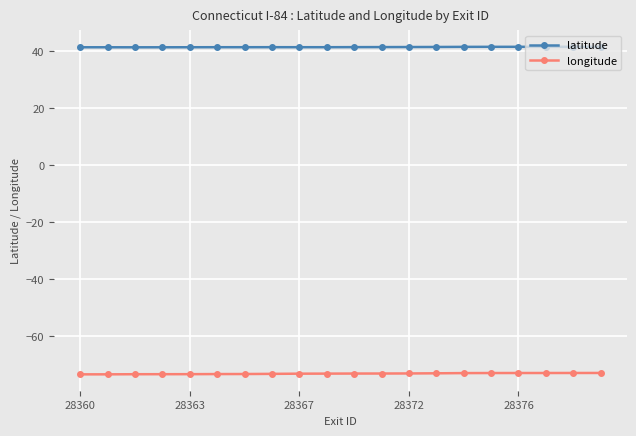

True or false: longitude and latitude intersect in this chart.

False